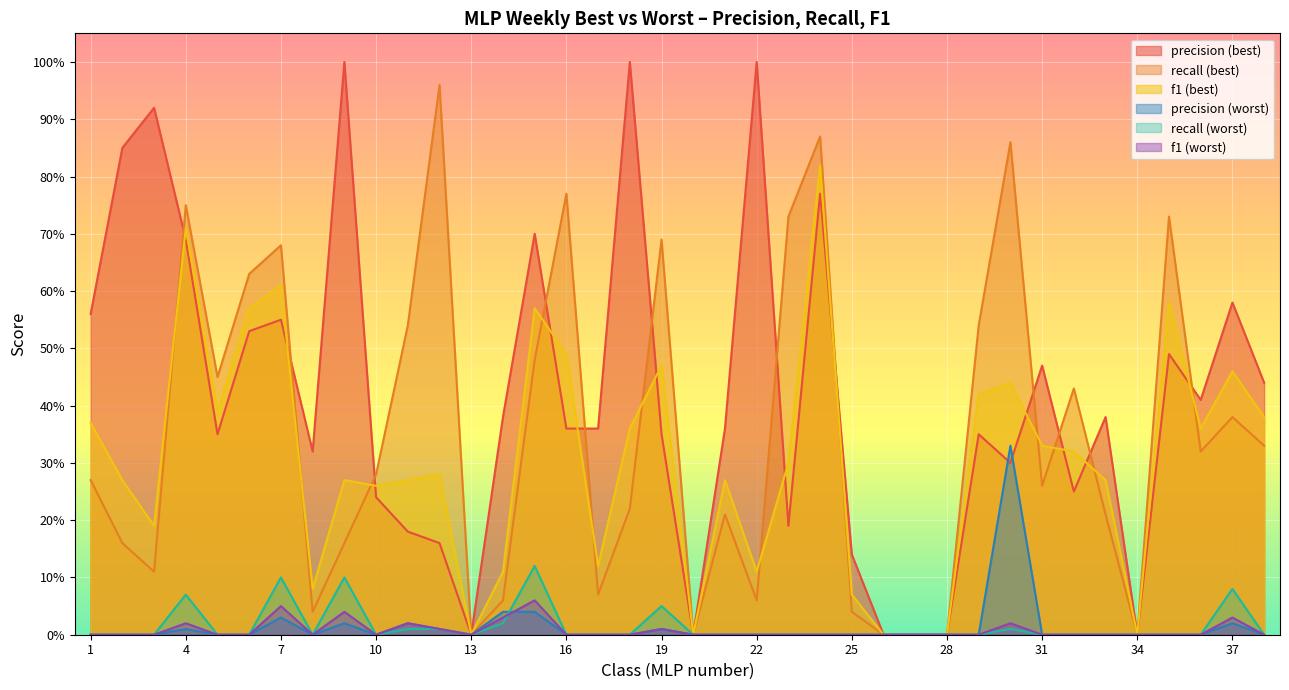

Rank the series by their maximum value, from highest to lowest.

precision (best), recall (best), f1 (best), precision (worst), recall (worst), f1 (worst)